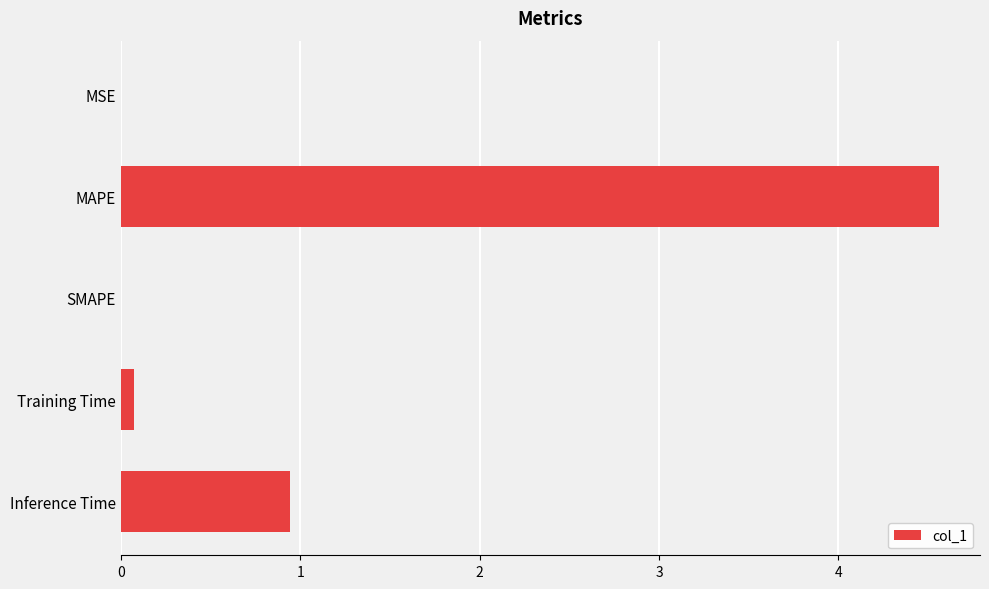

The chart shows a value of -3.1 at SMAPE. True or false?

False